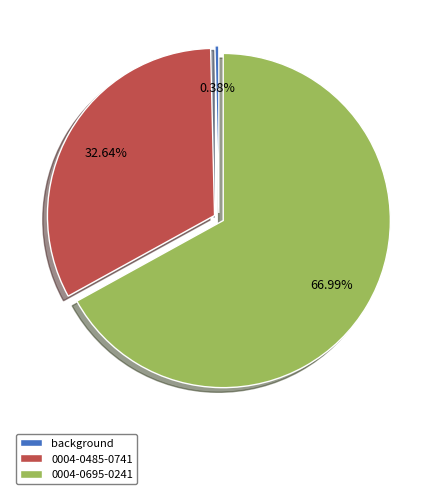

Is the sum of 0004-0695-0241 and 0004-0485-0741 greater than half?

Yes